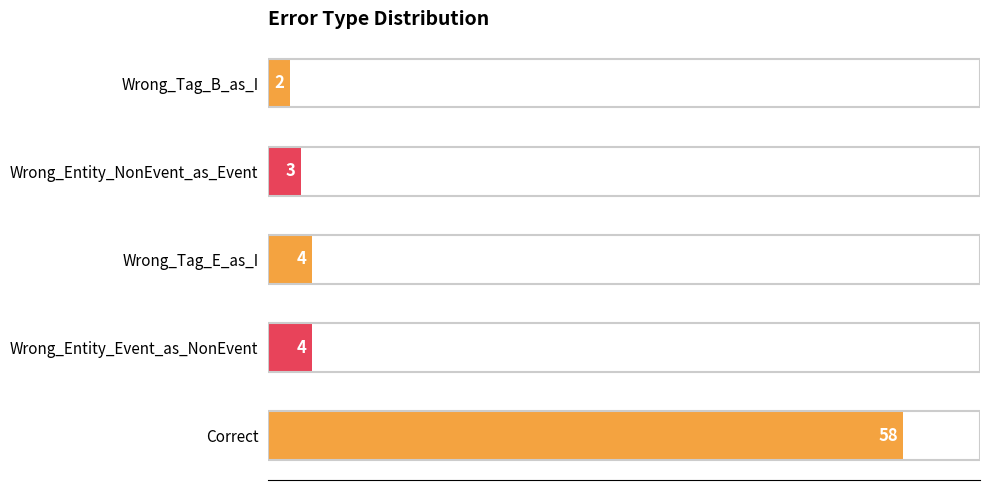

Reading top to bottom, transcribe all the data shown in this chart.

2	3	4	4	58